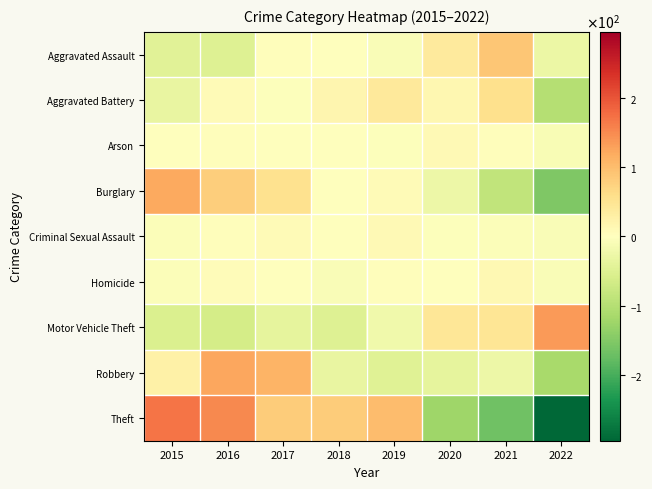

Reading left to right, list all the values displayed in this chart.

Aggravated Assault: 2015=-44.1	2016=-50.1	2017=2.9	2018=1.9	2019=-7.1	2020=37.9	2021=87.9	2022=-29.1
Aggravated Battery: 2015=-33.9	2016=8.1	2017=-2.9	2018=17.1	2019=41.1	2020=14.1	2021=56.1	2022=-99.9
Arson: 2015=0.4	2016=2.4	2017=-1.6	2018=-1.6	2019=-2.6	2020=9.4	2021=3.4	2022=-9.6
Burglary: 2015=121.1	2016=80.1	2017=55.1	2018=1.1	2019=9.1	2020=-26.9	2021=-85.9	2022=-153.9
Criminal Sexual Assault: 2015=-5.5	2016=3.5	2017=7.5	2018=0.5	2019=11.5	2020=-3.5	2021=-6.5	2022=-7.5
Homicide: 2015=-6.5	2016=5.5	2017=0.5	2018=-8.5	2019=3.5	2020=0.5	2021=13.5	2022=-8.5
Motor Vehicle Theft: 2015=-54.0	2016=-64.0	2017=-39.0	2018=-50.0	2019=-22.0	2020=46.0	2021=47.0	2022=136.0
Robbery: 2015=26.2	2016=123.2	2017=110.2	2018=-33.8	2019=-46.8	2020=-37.8	2021=-26.8	2022=-114.8
Theft: 2015=168.6	2016=150.6	2017=82.6	2018=82.6	2019=100.6	2020=-122.4	2021=-167.4	2022=-295.4